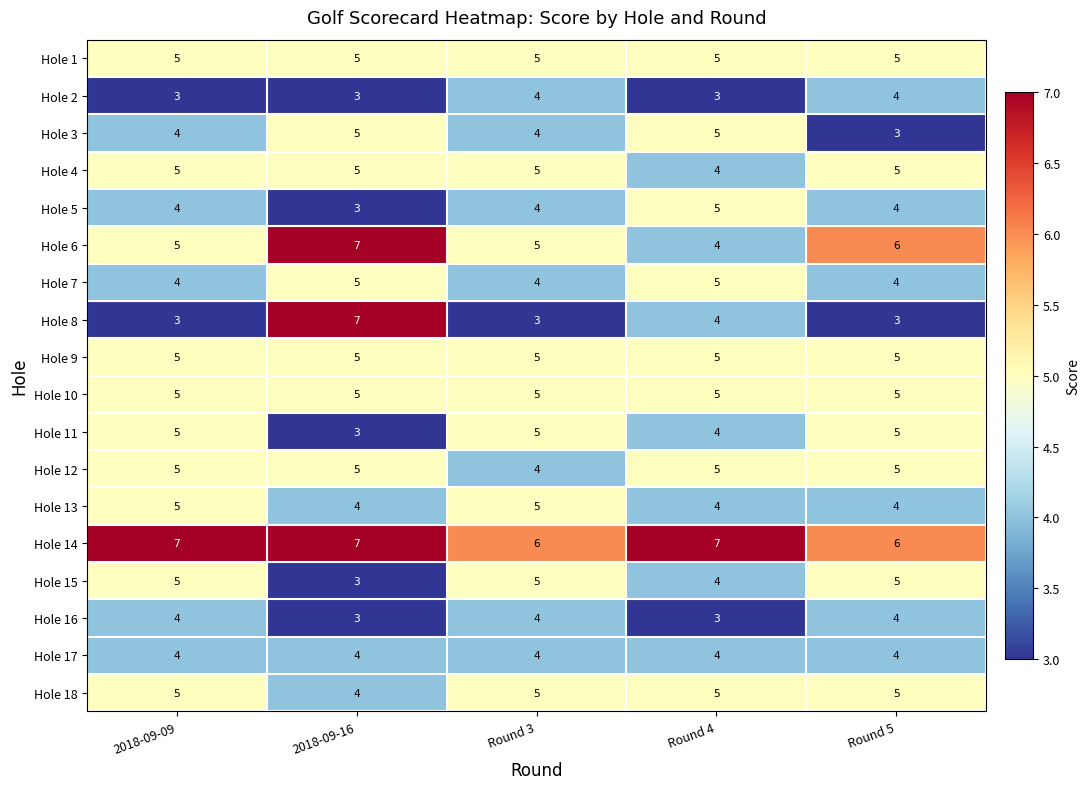

How many series are shown in this chart?

18